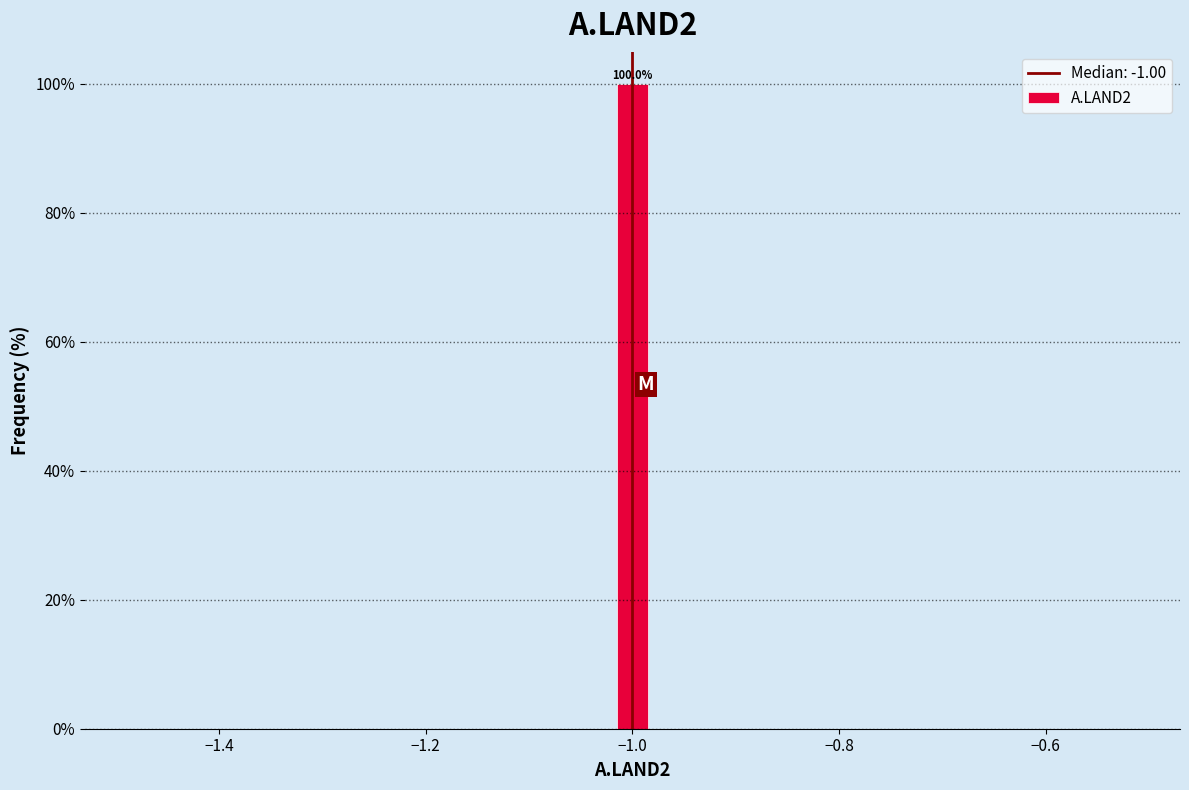

Around what value on the x-axis is the tallest bar? Give the approximate position of its centre, as read against the axis.

-1.00